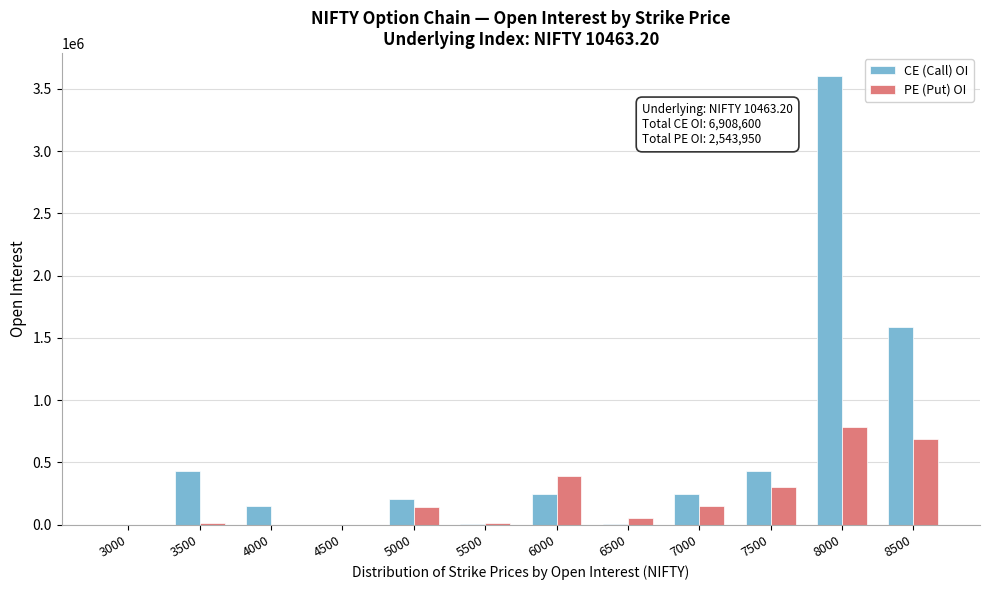

What is the sum of all PE (Put) OI values?

2543950